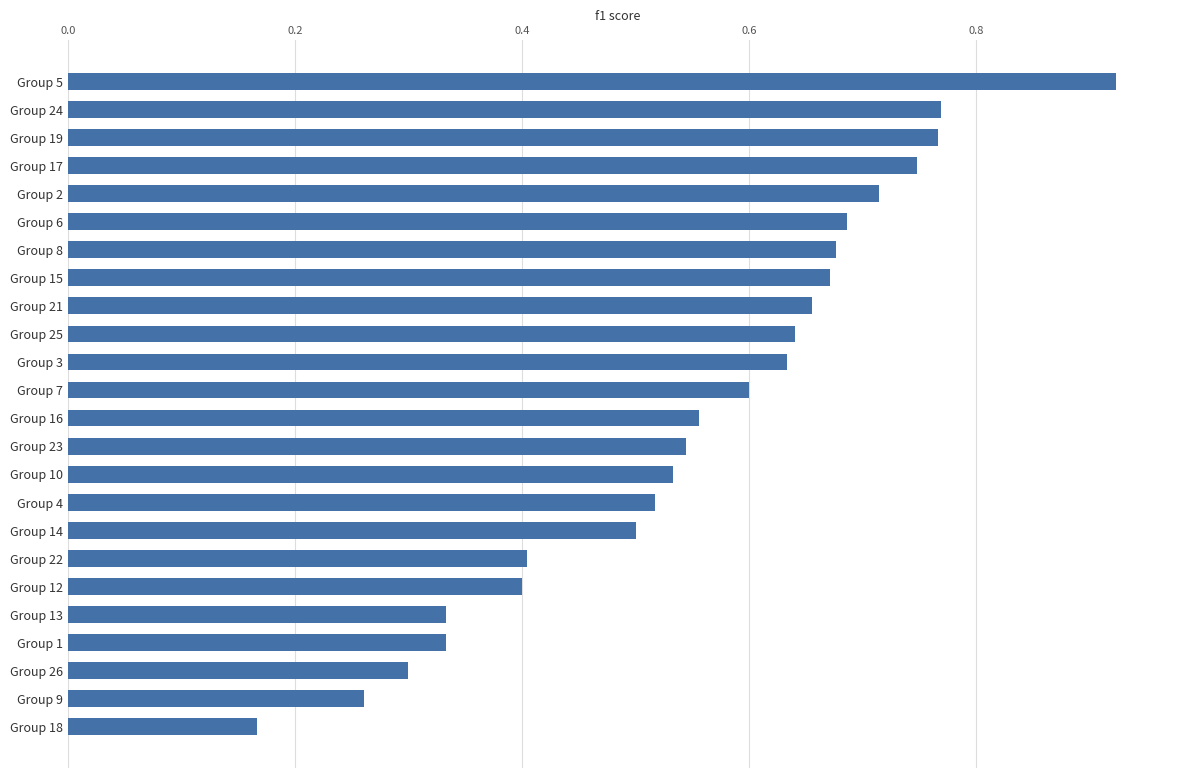

Is it true that the value at Group 15 is 1.2?

False